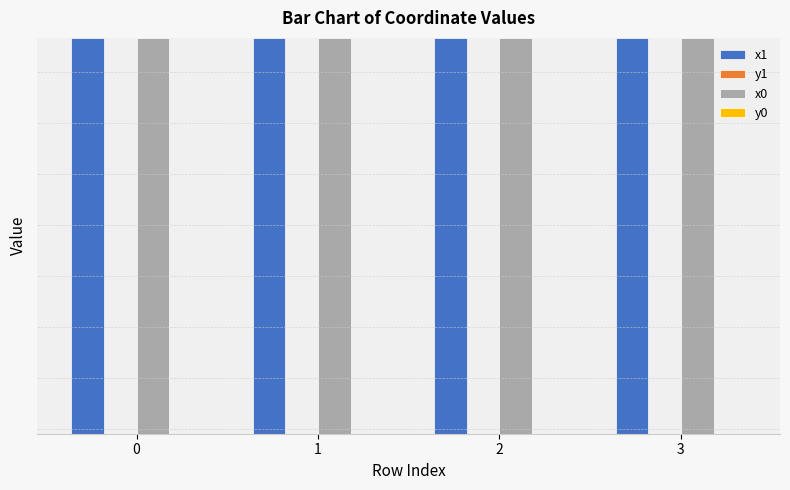

Does the chart contain stacked bars?

No